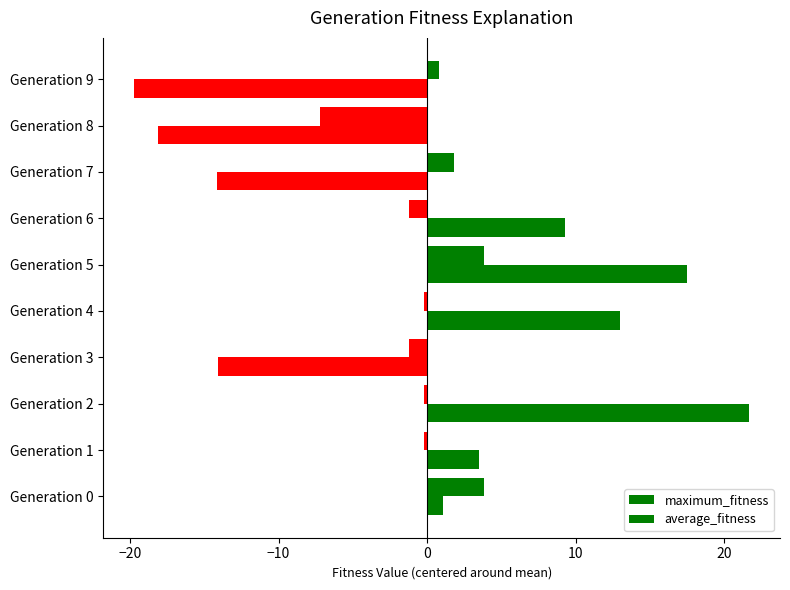

List the series in order of their peak value, lowest first.

maximum_fitness, average_fitness